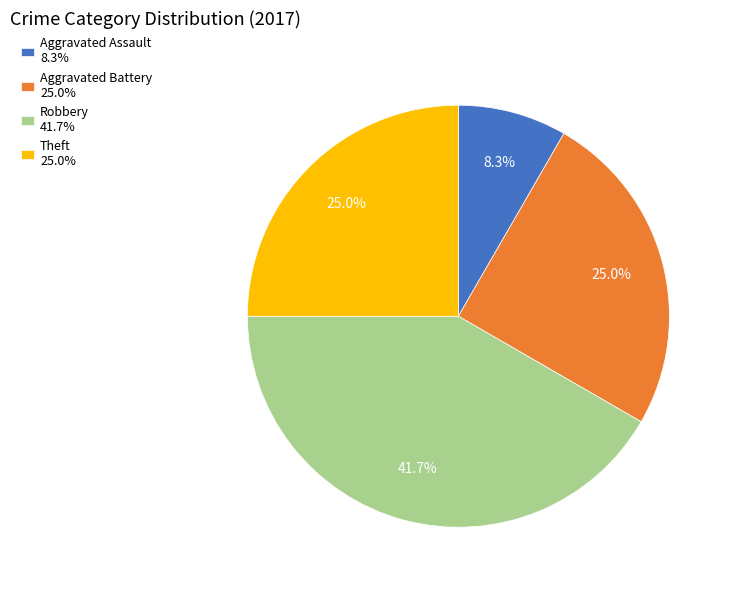

Which slice is the largest?

Robbery